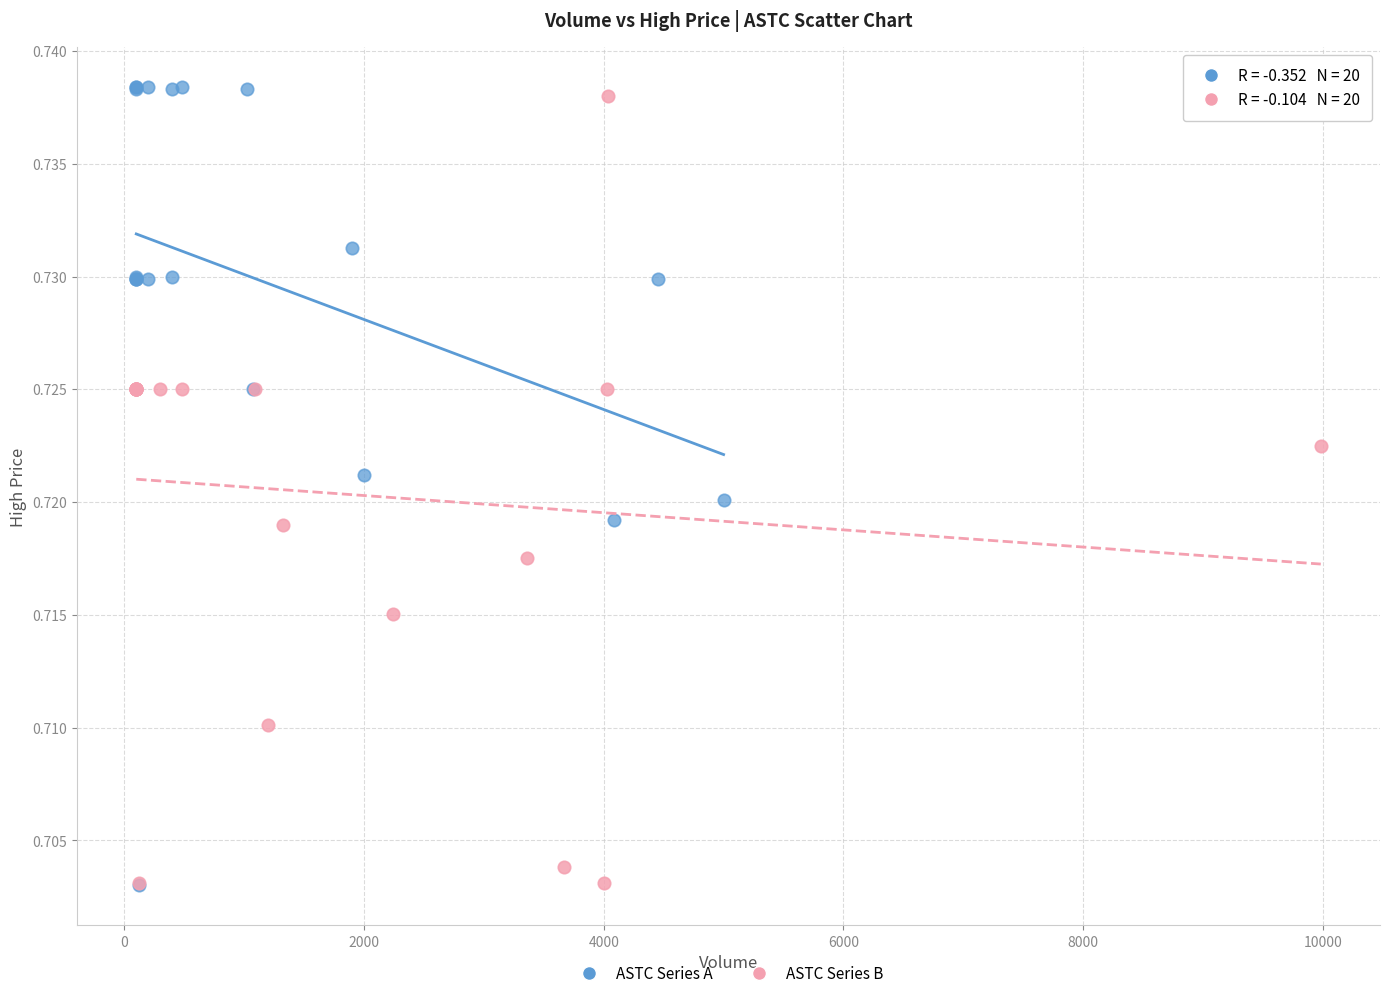

What are all the series names shown in the legend?

ASTC Series A, ASTC Series B